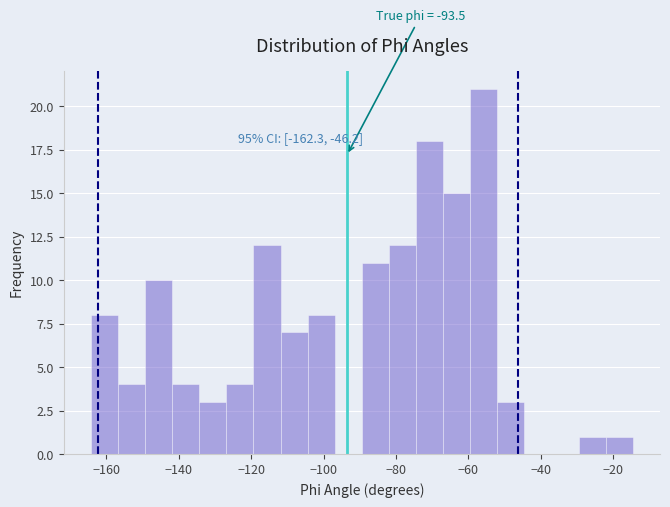

Read against the x-axis, roughly where is the centre of the tallest bar?

-56